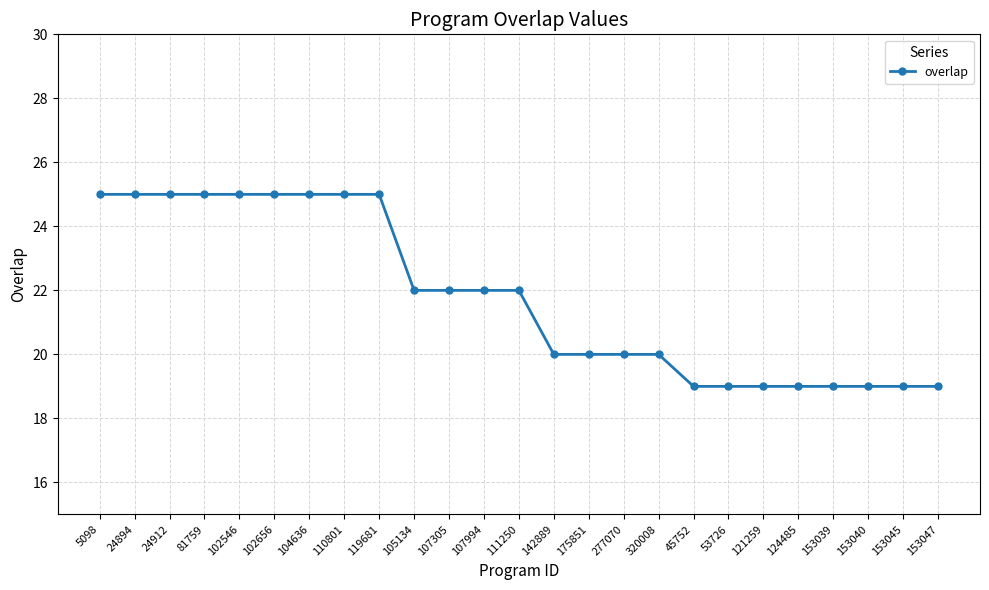

Is it true that the value at 111250 is 22?

True